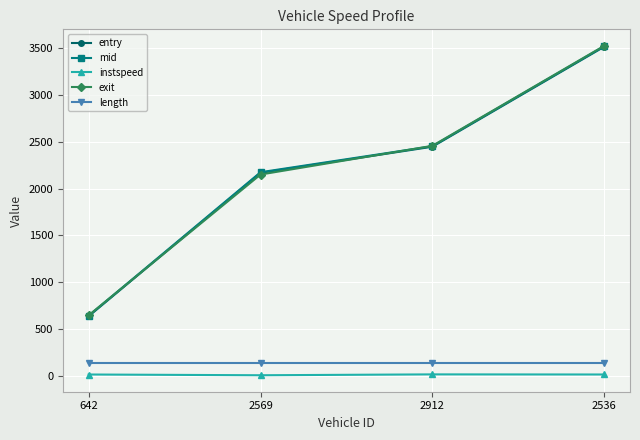

What is the maximum value for entry?

3515.8